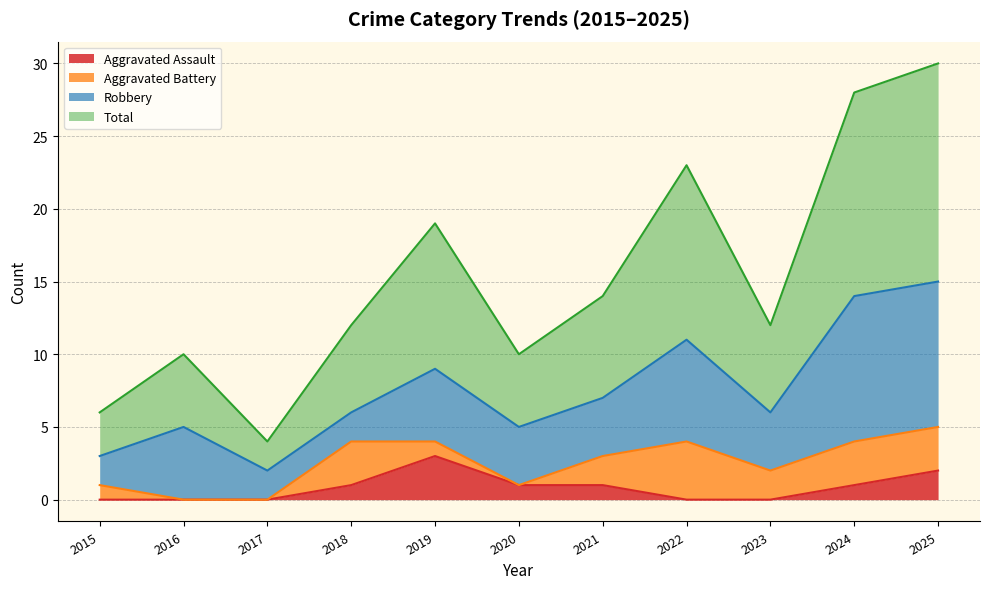

At which label does Aggravated Assault reach its peak?

2019